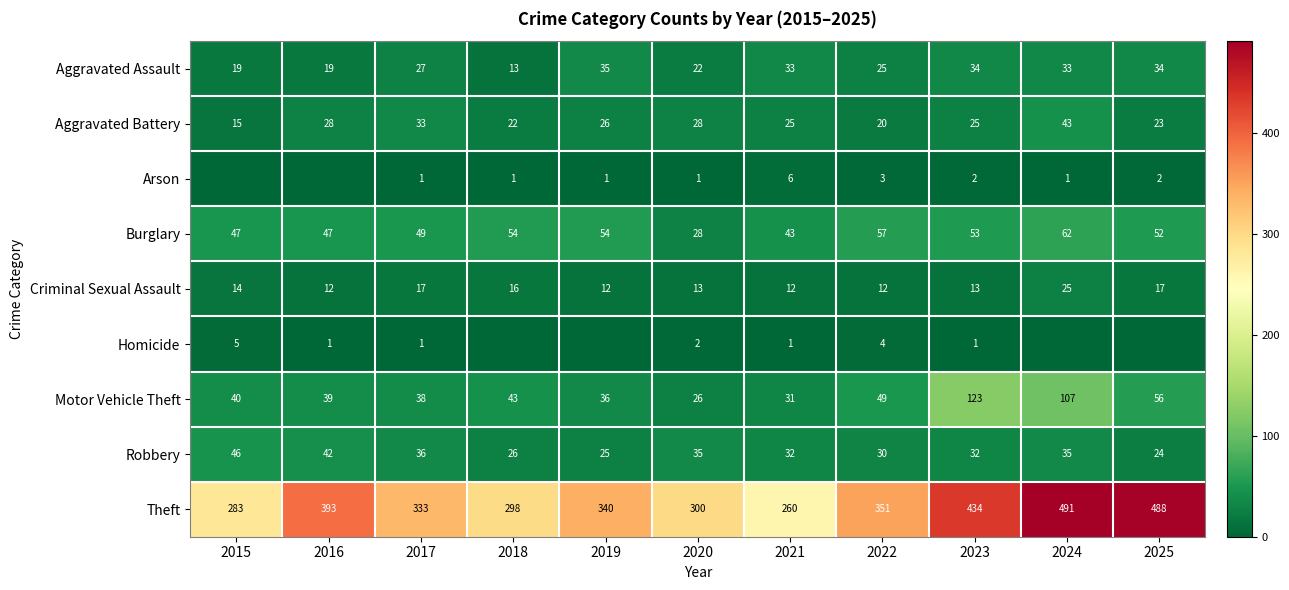

What is the difference between the highest and lowest values at 2022?

348